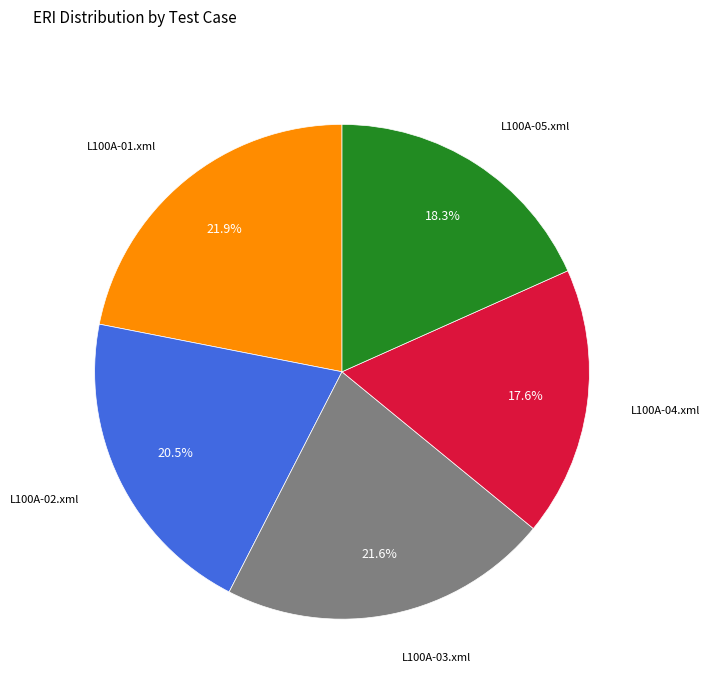

Which category has the smallest portion of the pie?

L100A-04.xml